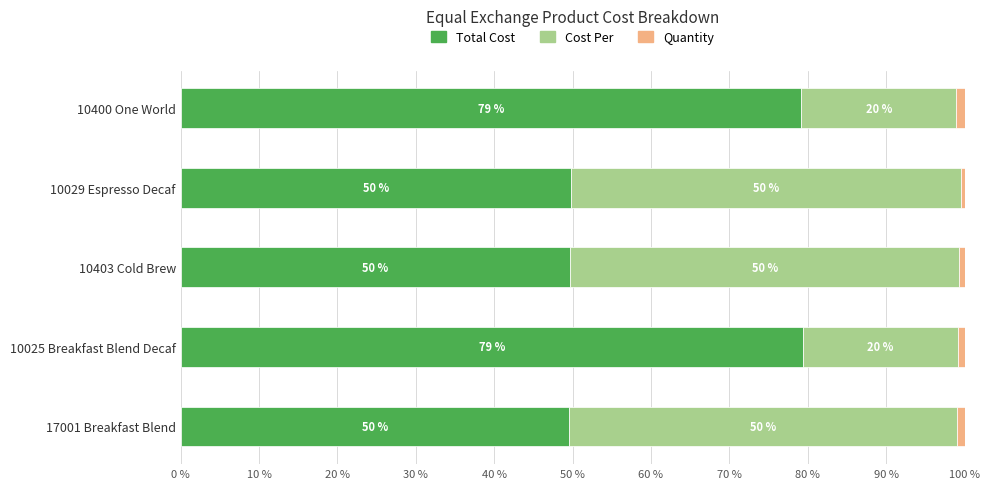

What is the highest value of the Total Cost series?

79.4